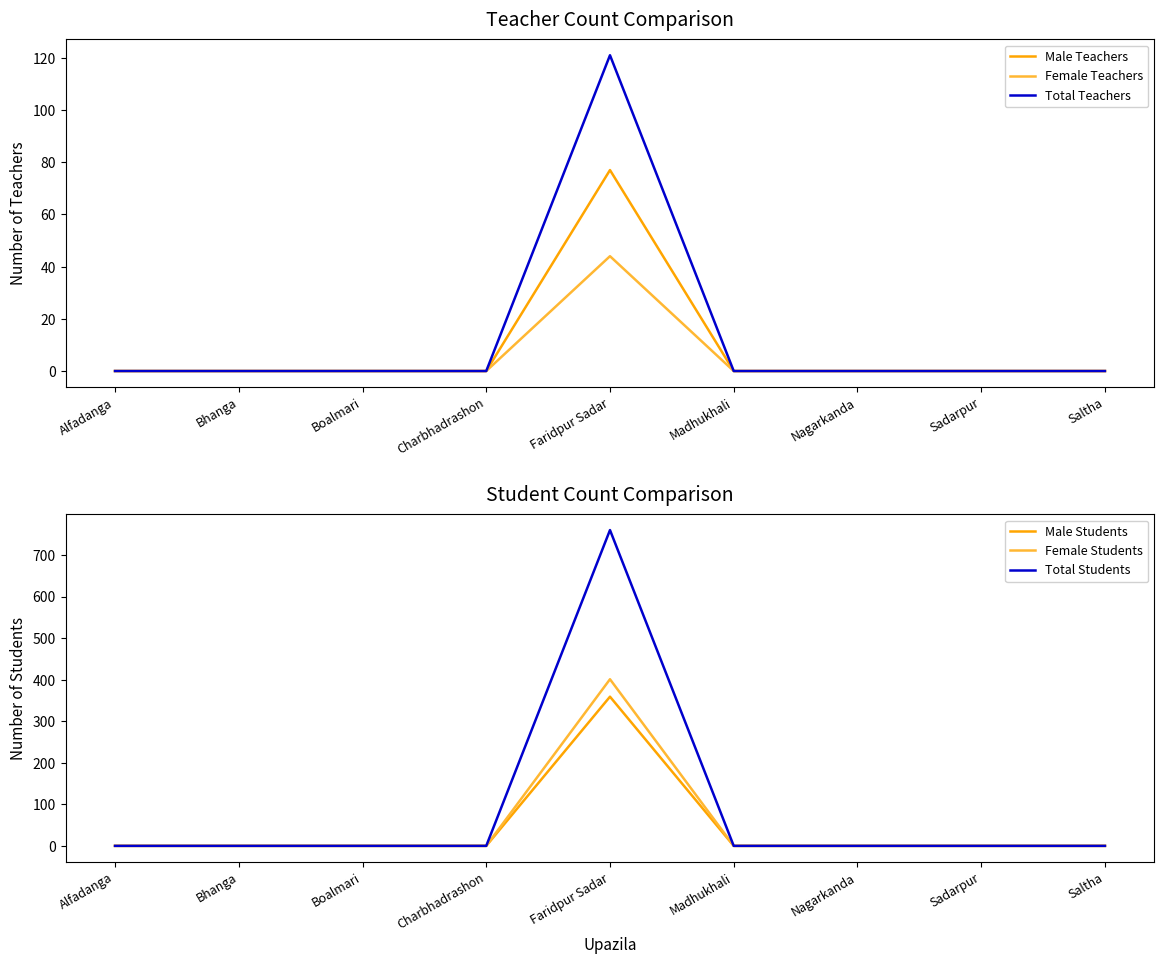

What are all the series names shown in the legend?

Male Teachers, Female Teachers, Total Teachers, Male Students, Female Students, Total Students